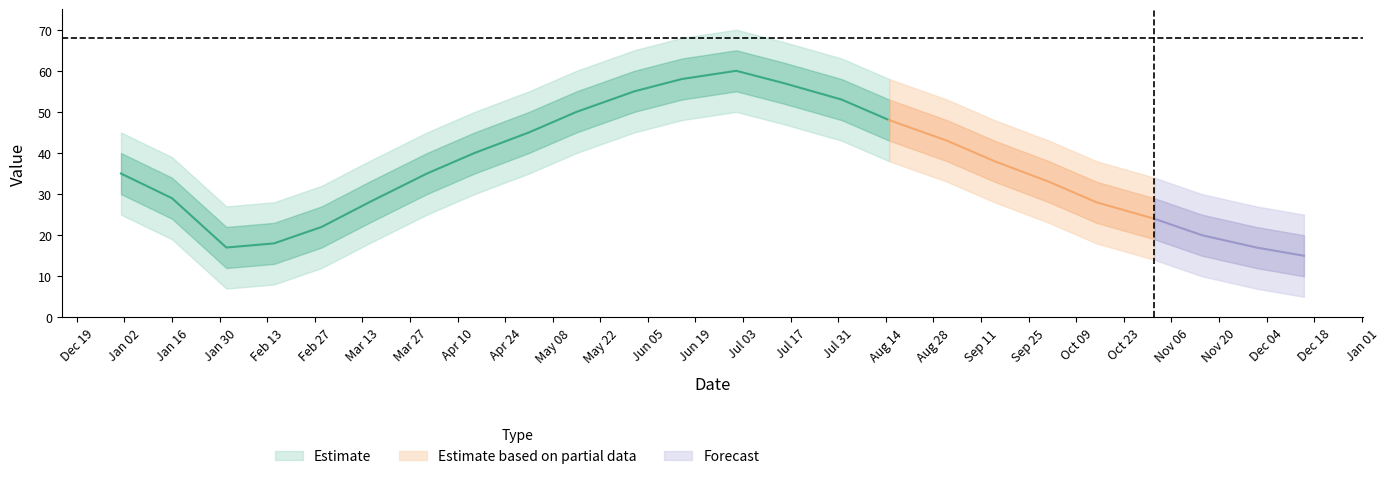

What is the difference between the maximum and minimum values in the value_lower2 series?

45